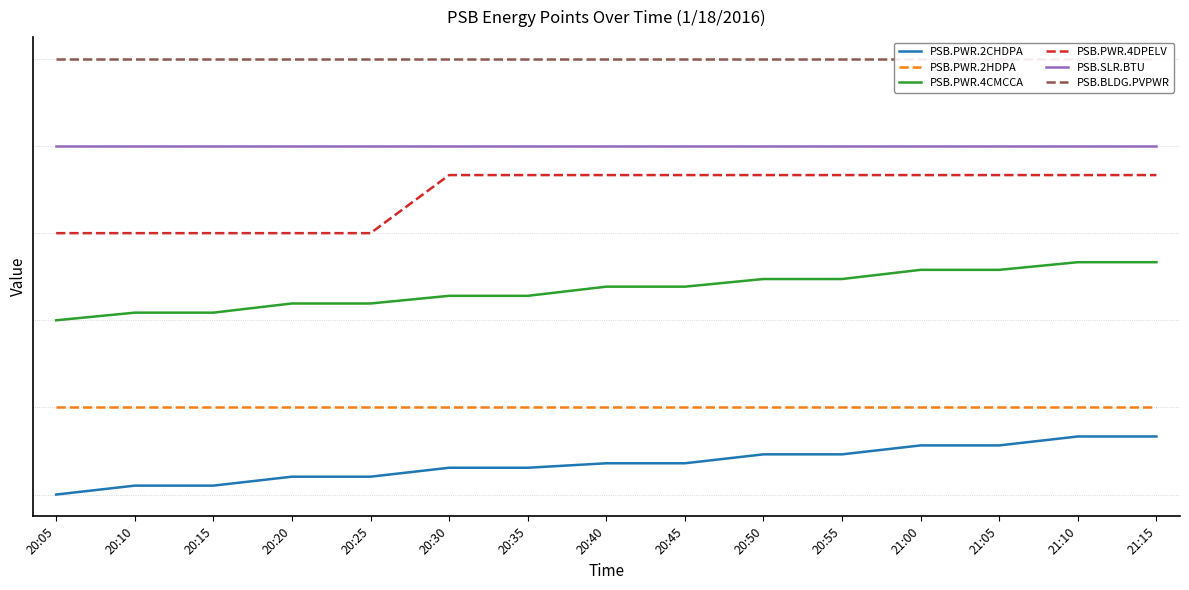

What is the label of the 9th point from the right?

20:35